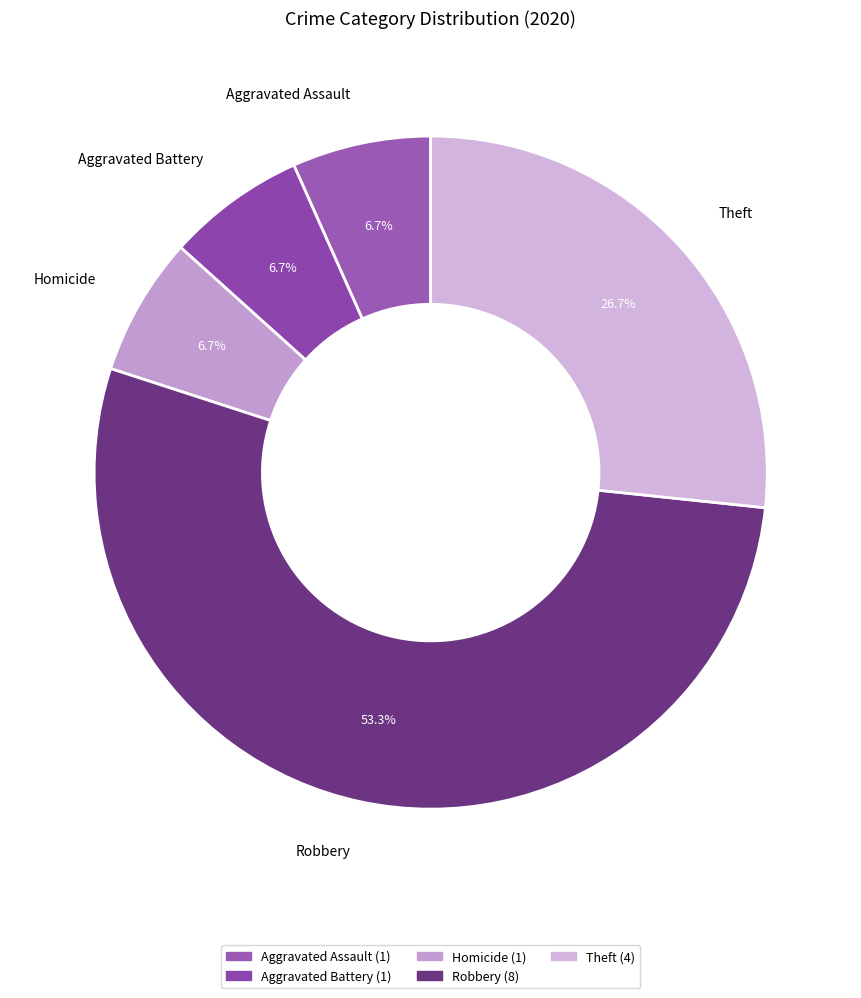

Between Aggravated Assault and Robbery, which is larger?

Robbery